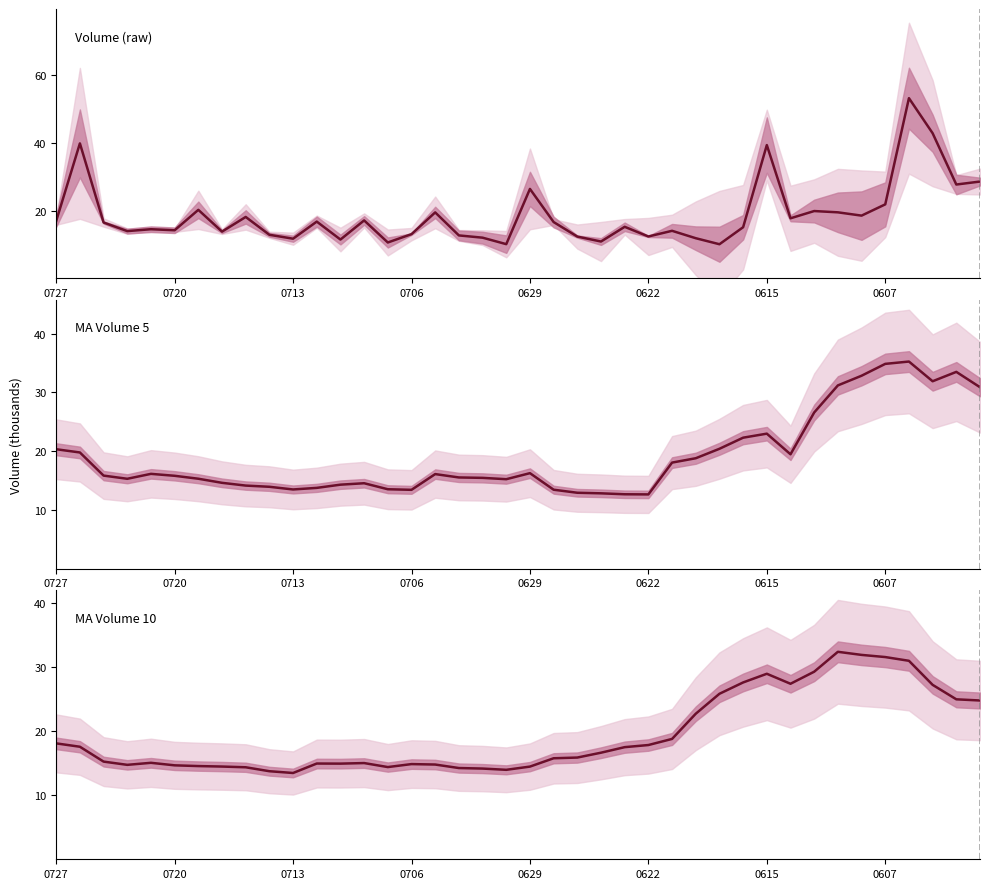

Is this an area chart (filled region under the line)?

No